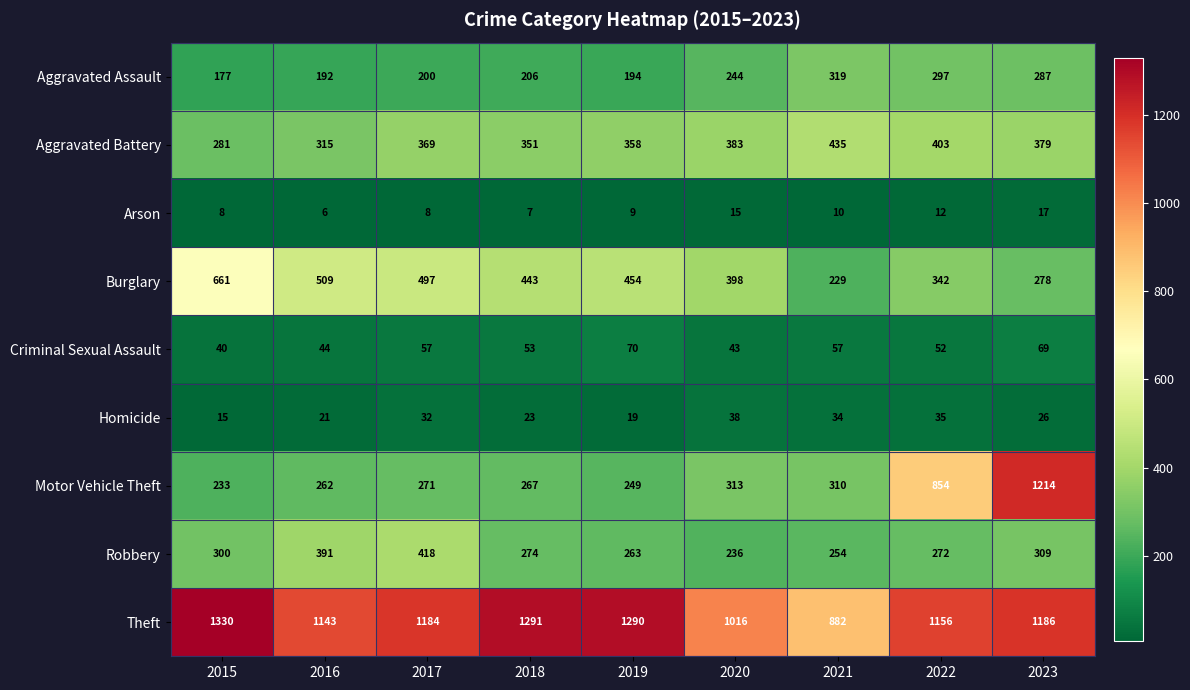

What is the difference between the highest and lowest values at 2020?

1001